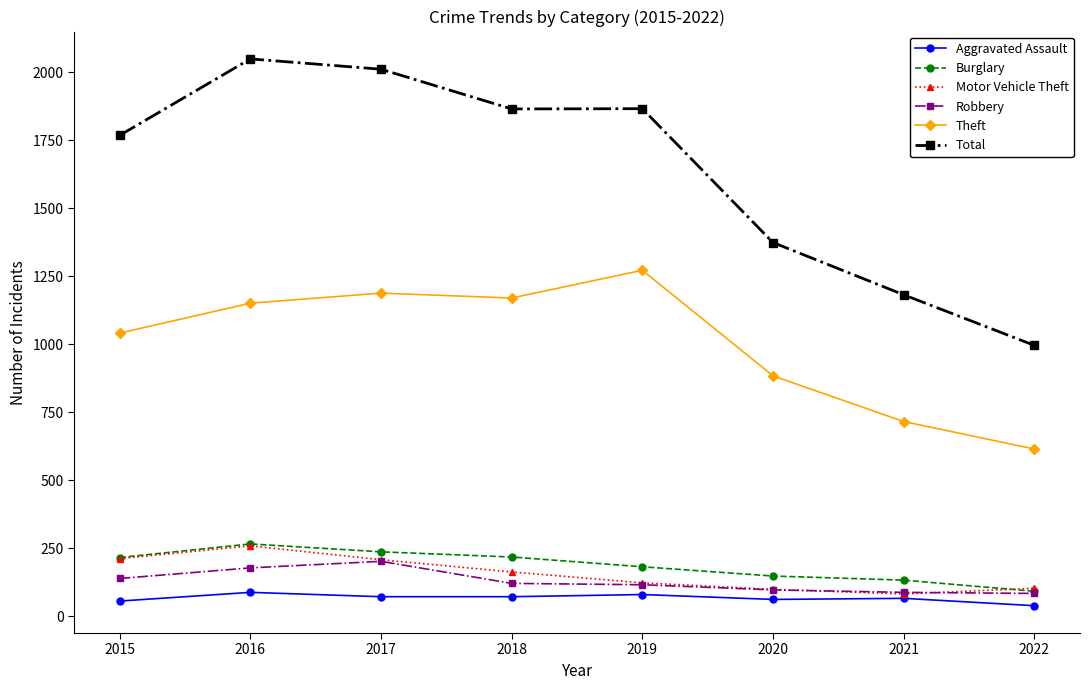

Rank the categories by Theft value from highest to lowest.

2019, 2017, 2018, 2016, 2015, 2020, 2021, 2022